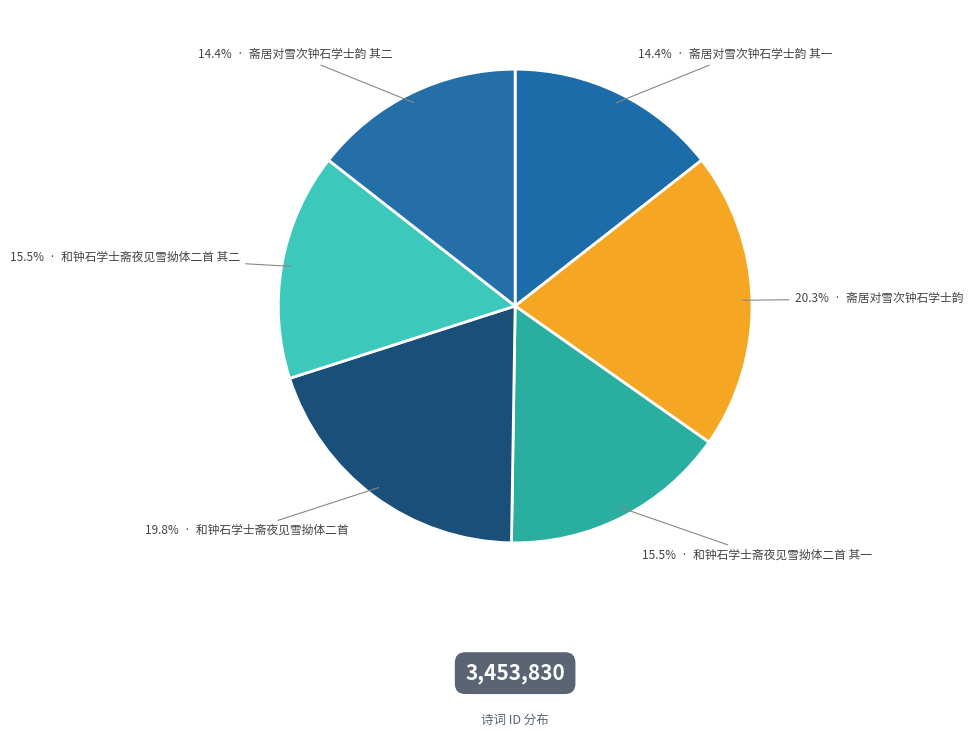

Which slice is the largest?

斋居对雪次钟石学士韵